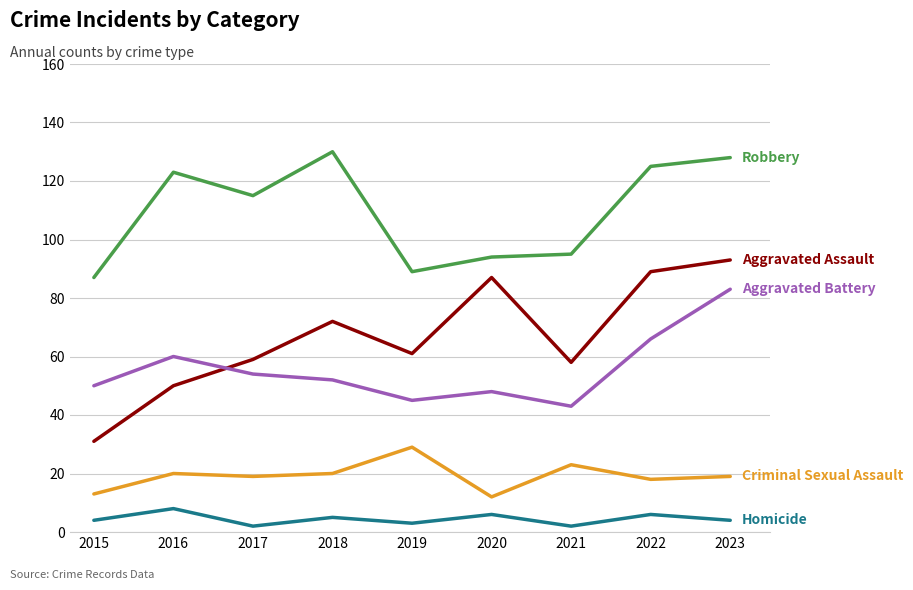

What is the spread (max minus min) of values at 2023?

124